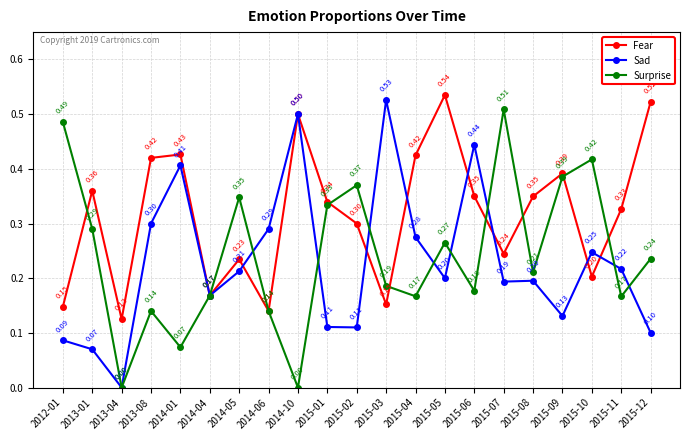

How many lines are shown in the chart?

3